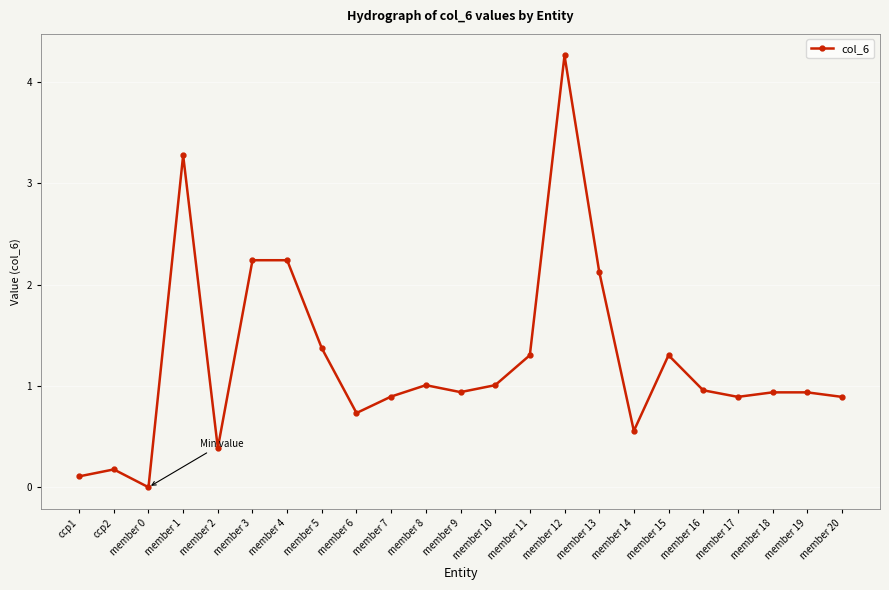

What is the label of the 13th point from the left?

member 10